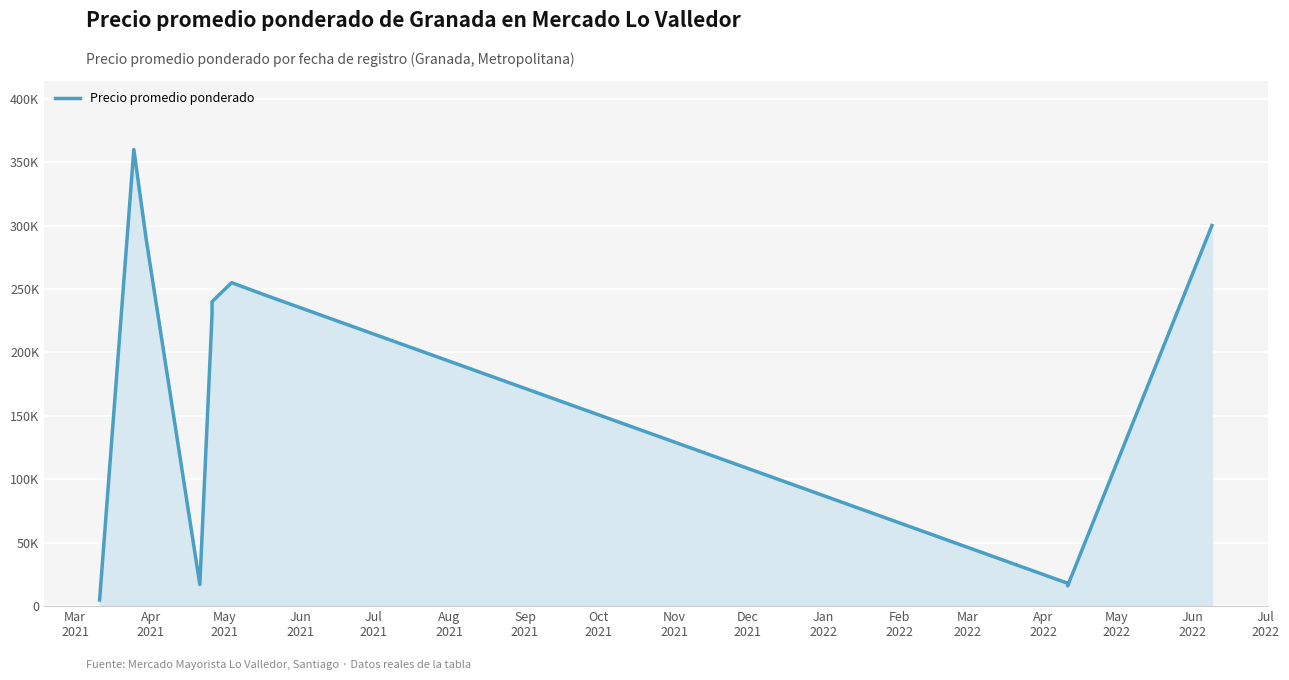

What is the maximum value shown in the chart?

360000